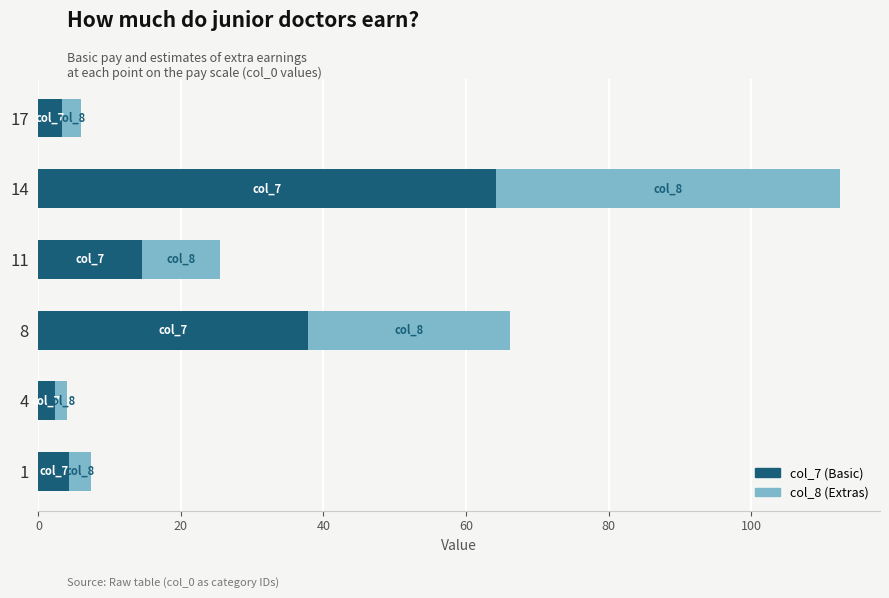

At which label is col_7 (Basic) closest to 33?

8